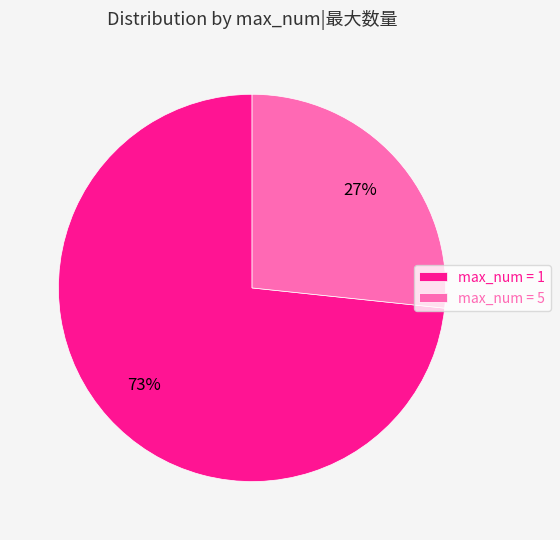

To the nearest percent, what is the combined percentage of max_num = 5 and max_num = 1?

100%